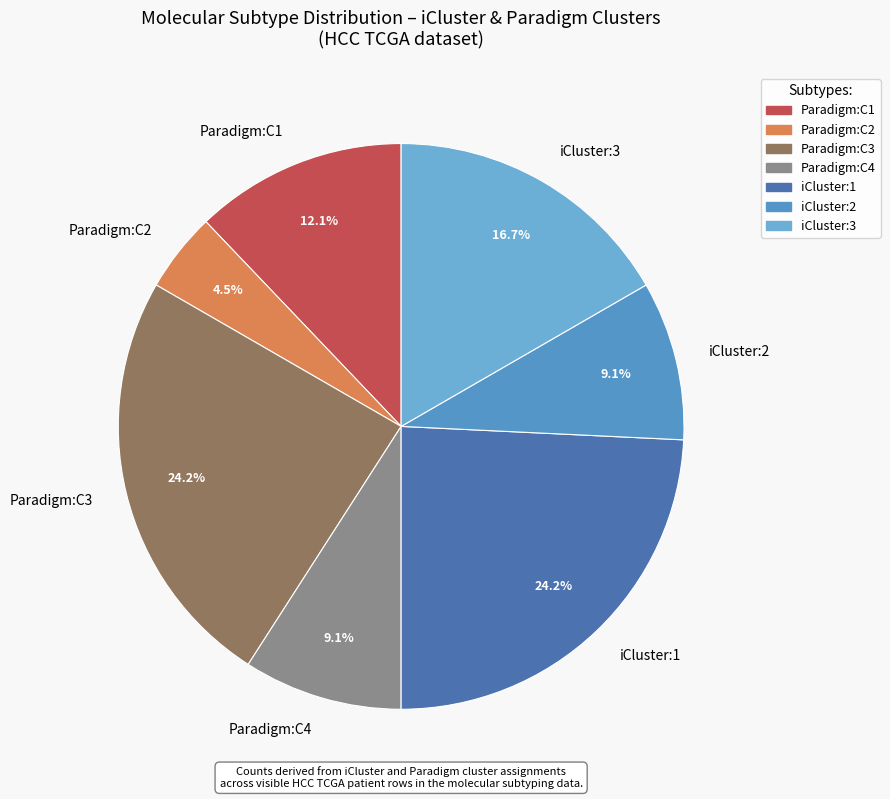

Does iCluster:1 represent more than half of the total?

No